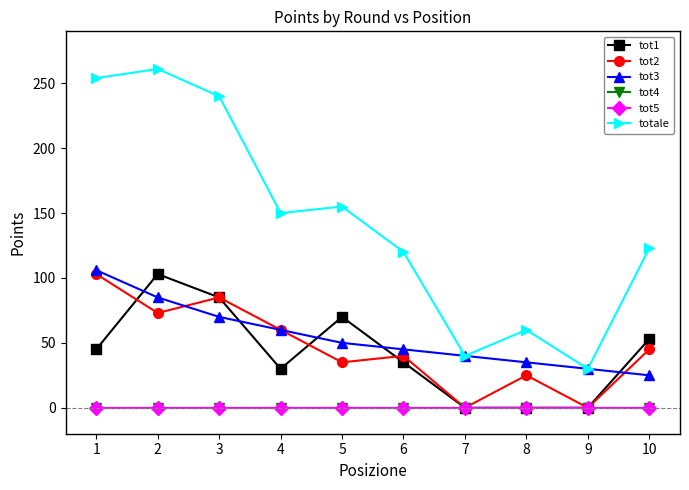

Reading left to right, what are all the values shown in this chart?

tot1: 1=45	2=103	3=85	4=30	5=70	6=35	7=0	8=0	9=0	10=53
tot2: 1=103	2=73	3=85	4=60	5=35	6=40	7=0	8=25	9=0	10=45
tot3: 1=106	2=85	3=70	4=60	5=50	6=45	7=40	8=35	9=30	10=25
tot4: 1=0	2=0	3=0	4=0	5=0	6=0	7=0	8=0	9=0	10=0
tot5: 1=0	2=0	3=0	4=0	5=0	6=0	7=0	8=0	9=0	10=0
totale: 1=254	2=261	3=240	4=150	5=155	6=120	7=40	8=60	9=30	10=123